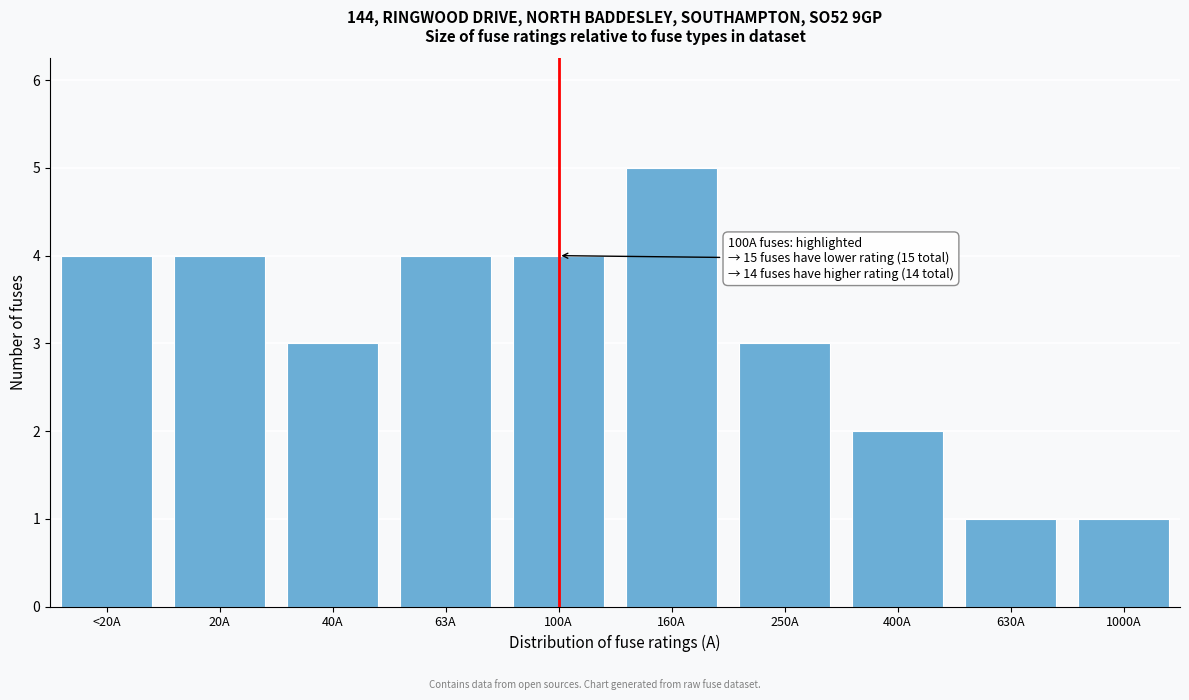

Reading left to right, transcribe all the data shown in this chart.

<20A=4	20A=4	40A=3	63A=4	100A=4	160A=5	250A=3	400A=2	630A=1	1000A=1